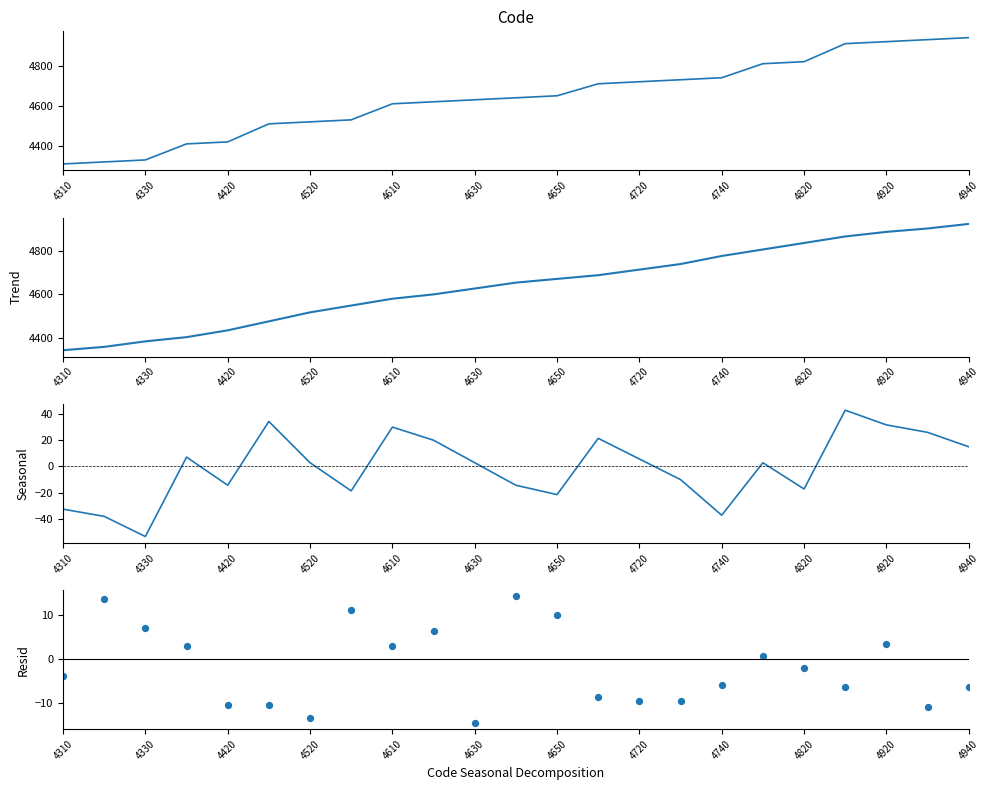

Which series contains the lowest Y value?

Seasonal